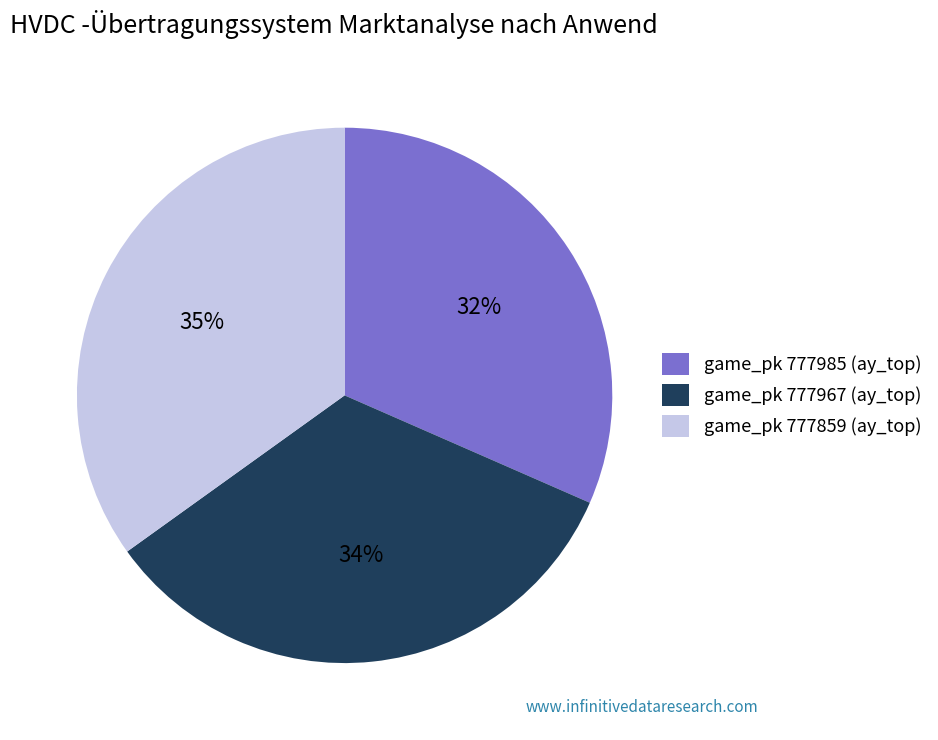

Which slice is the smallest?

game_pk 777985 (ay_top)